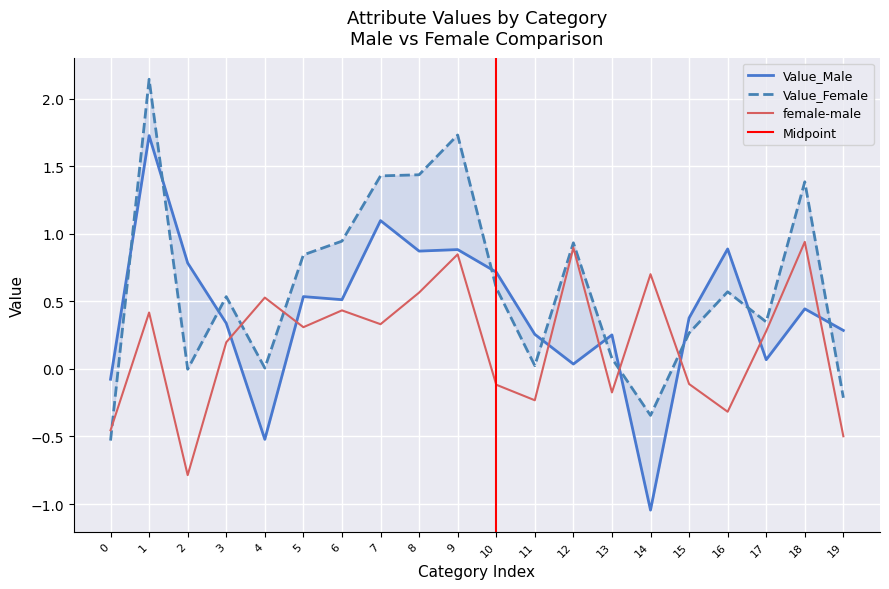

What is the sum of all Value_Male values?

8.4